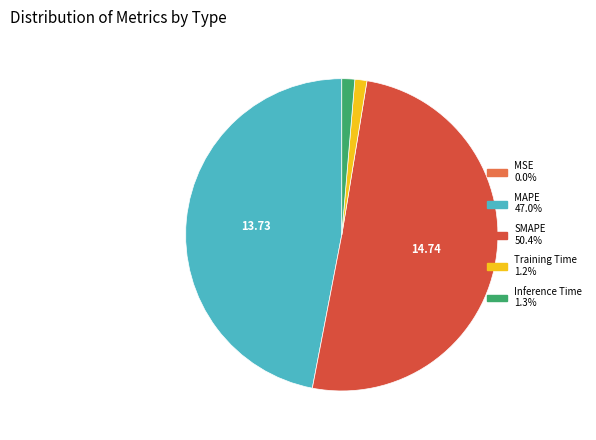

Which category has the biggest portion of the pie?

SMAPE